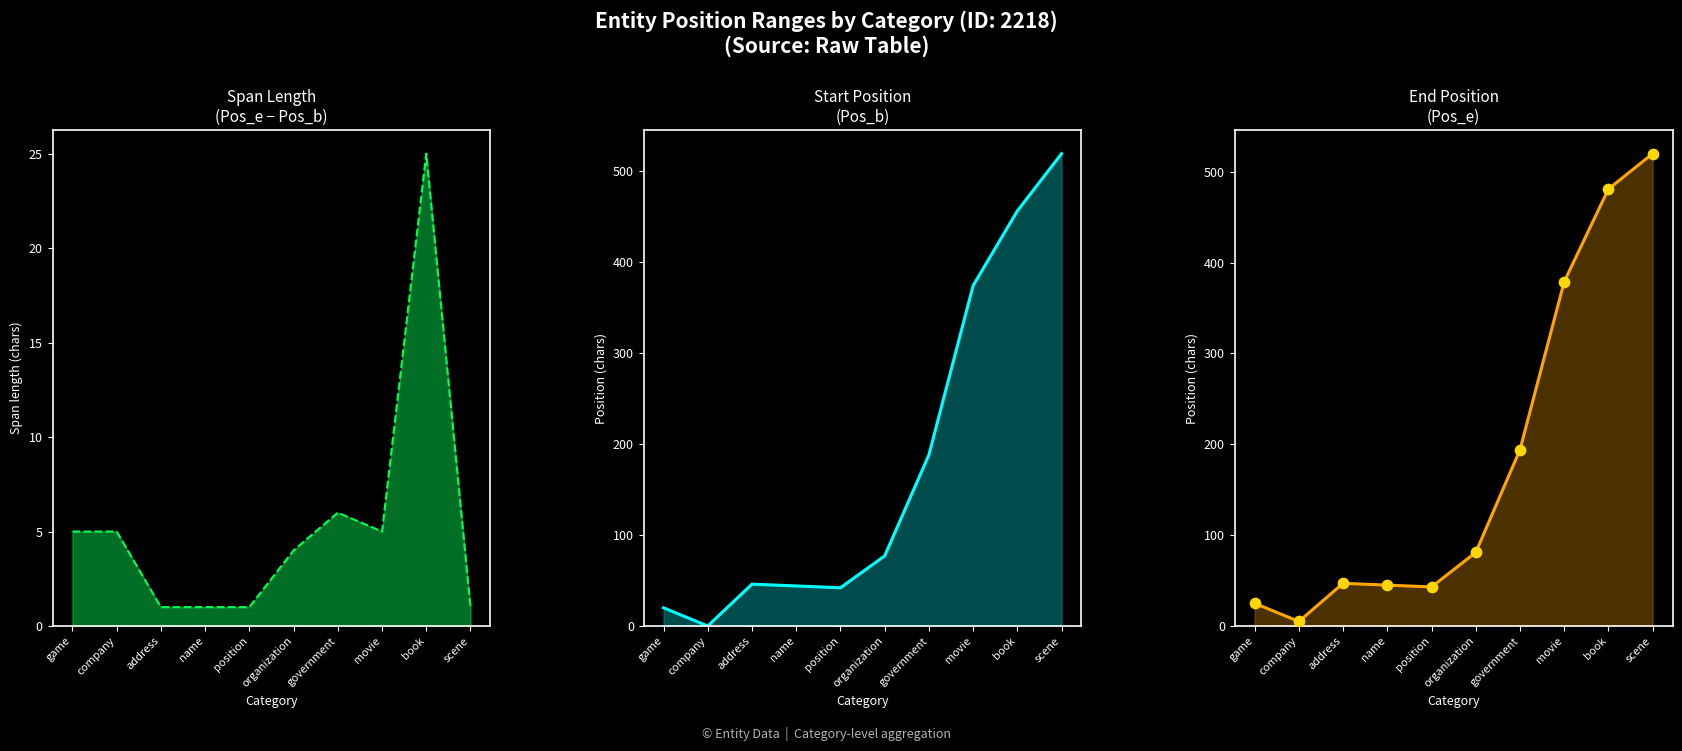

What is the total value across all series at government?

388